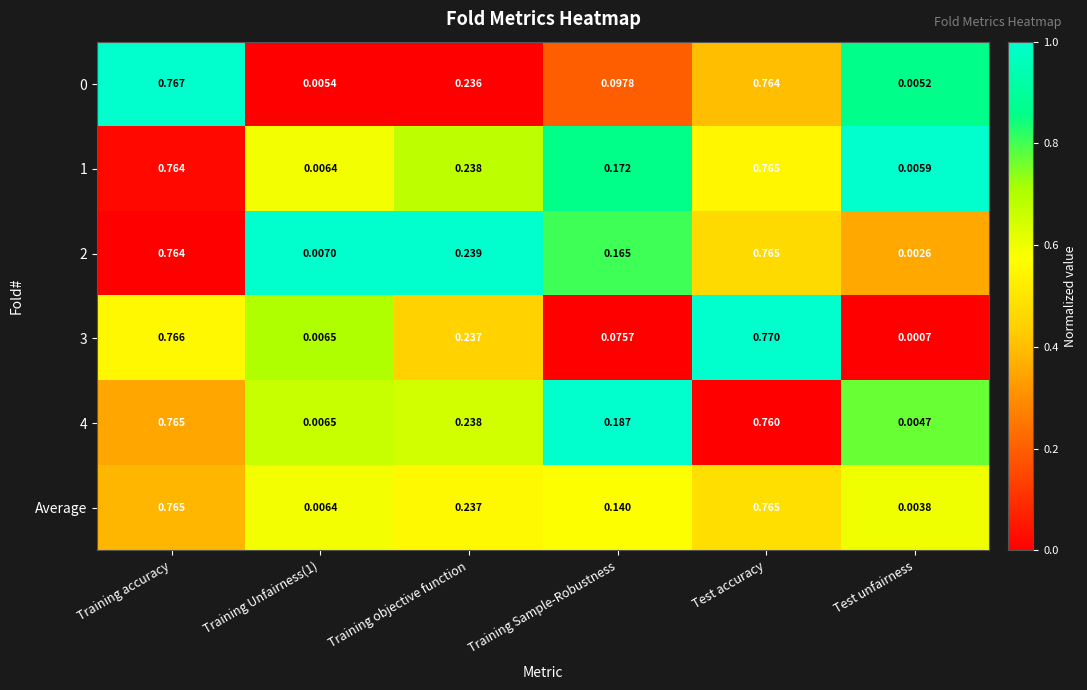

At which label is 0 closest to 0?

Test unfairness